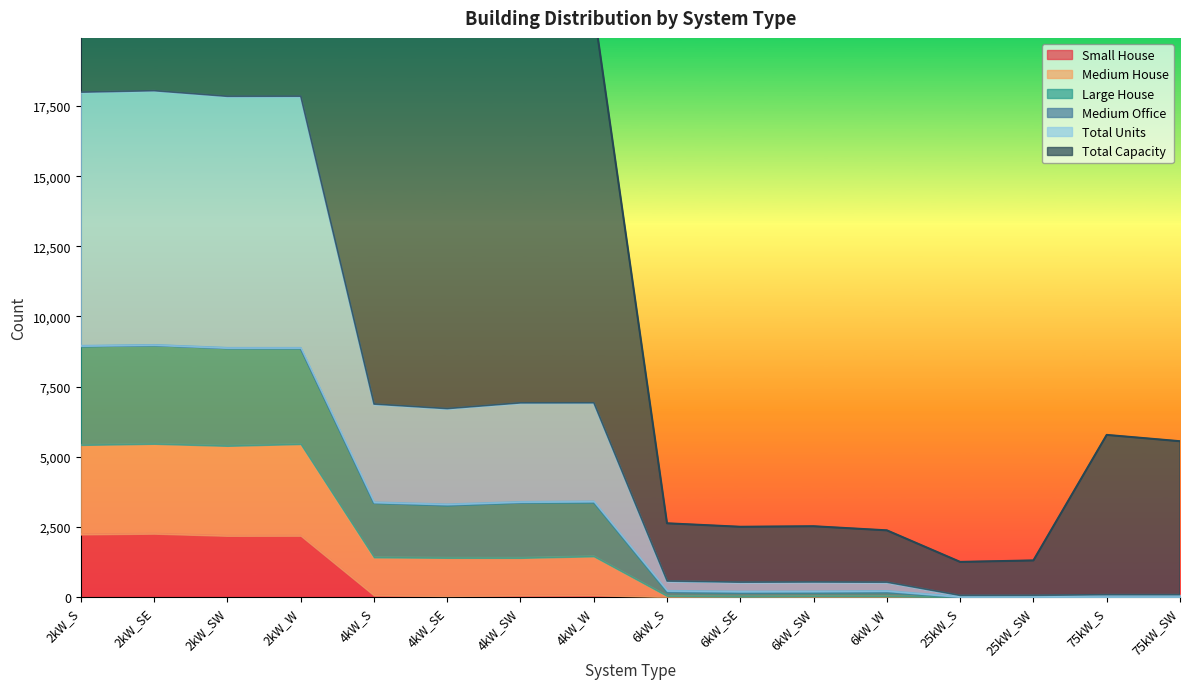

Count the number of categories in the chart.

16